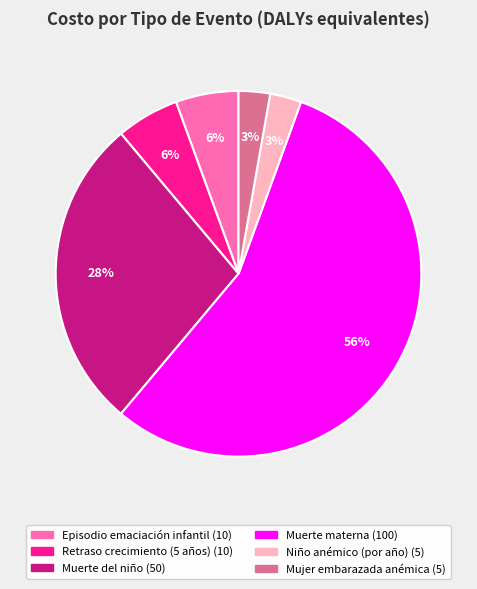

To the nearest percent, what is the average slice percentage?

17%